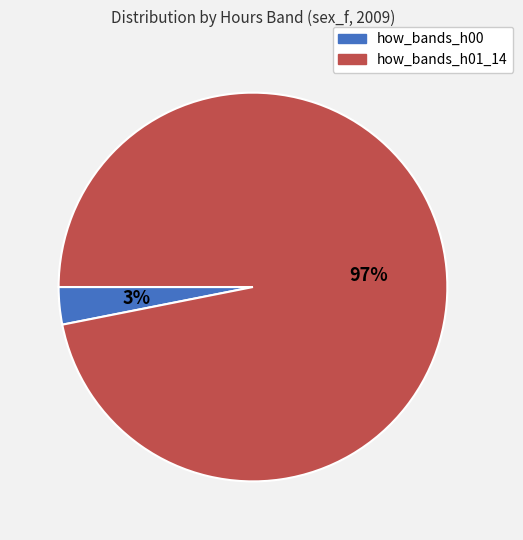

Does how_bands_h01_14 account for over 50% of the chart?

Yes